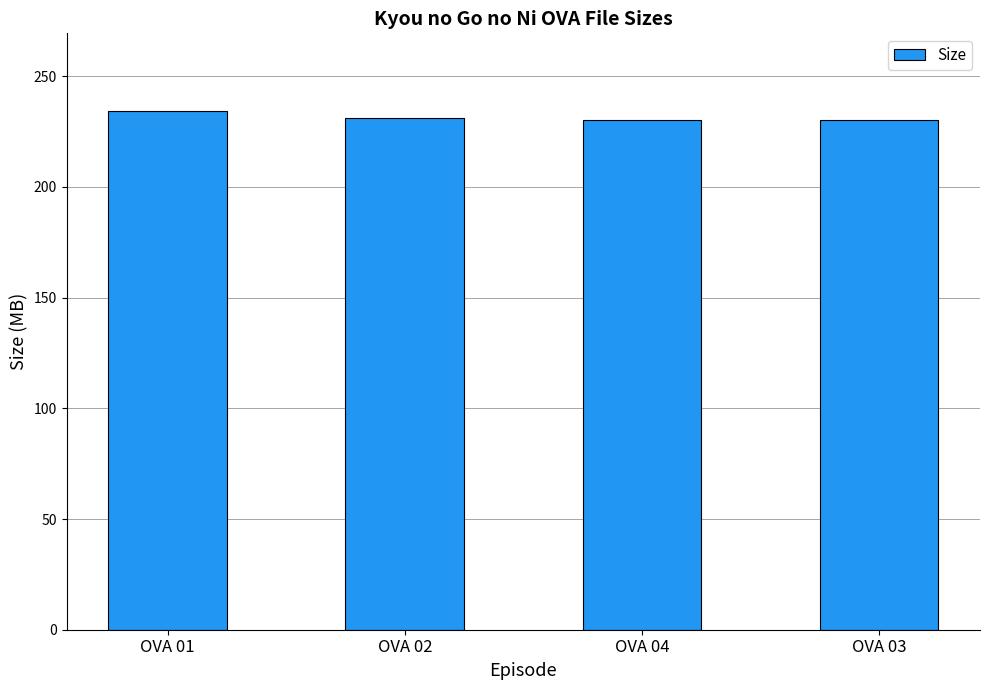

What is the difference between the maximum and minimum values?

4.1